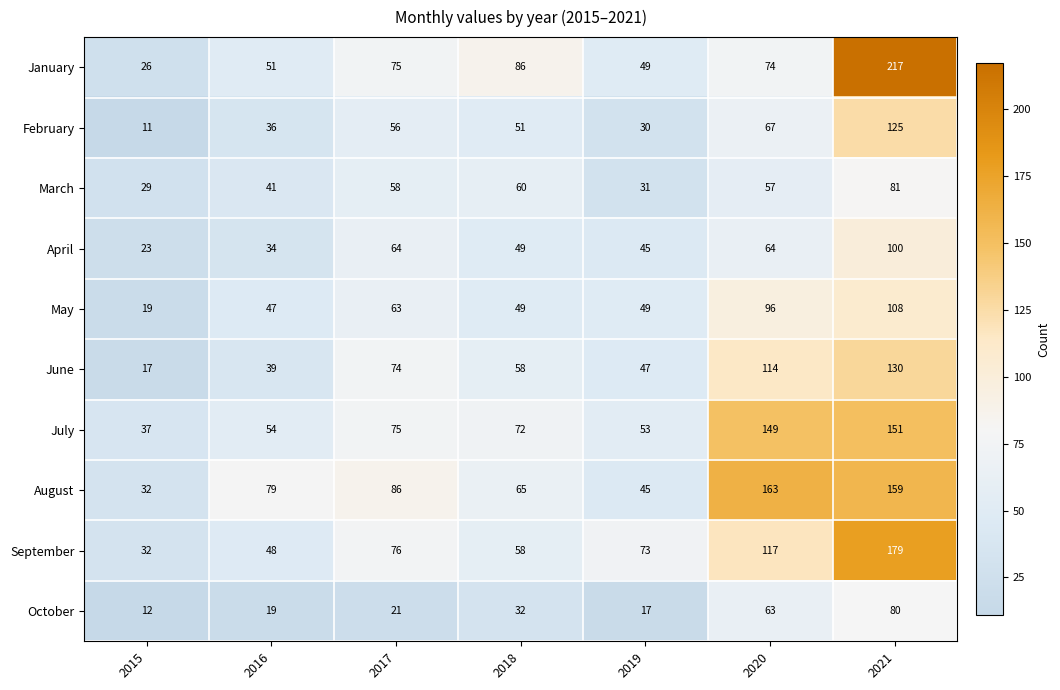

At which label does May first exceed 49?

2017